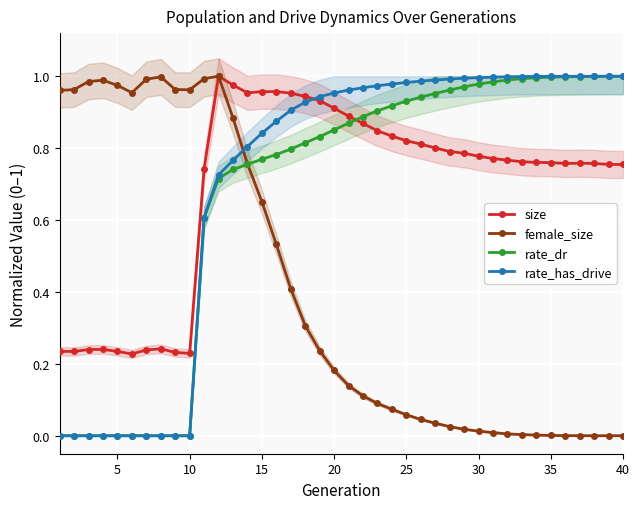

True or false: female_size has more than 2 points higher than both neighbors.

True